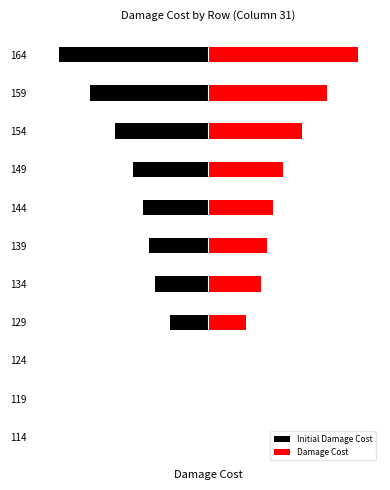

At how many categories does at least one series exceed -398788?

11